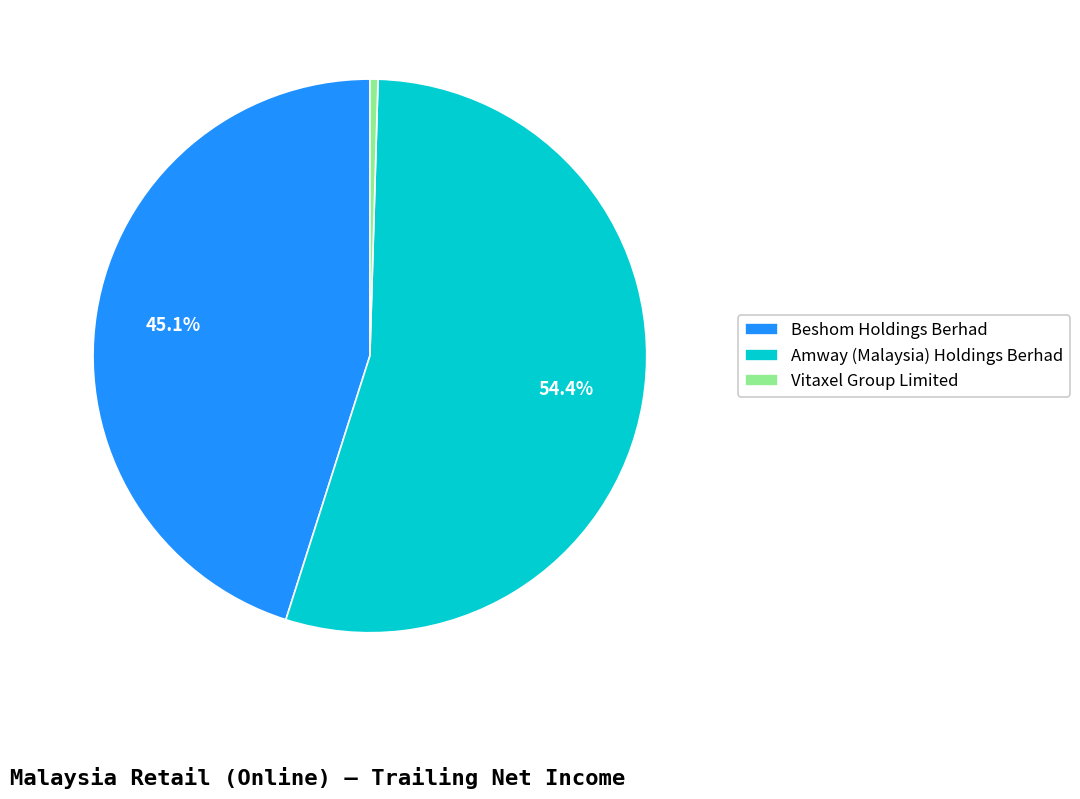

Which has a higher value, Vitaxel Group Limited or Beshom Holdings Berhad?

Beshom Holdings Berhad